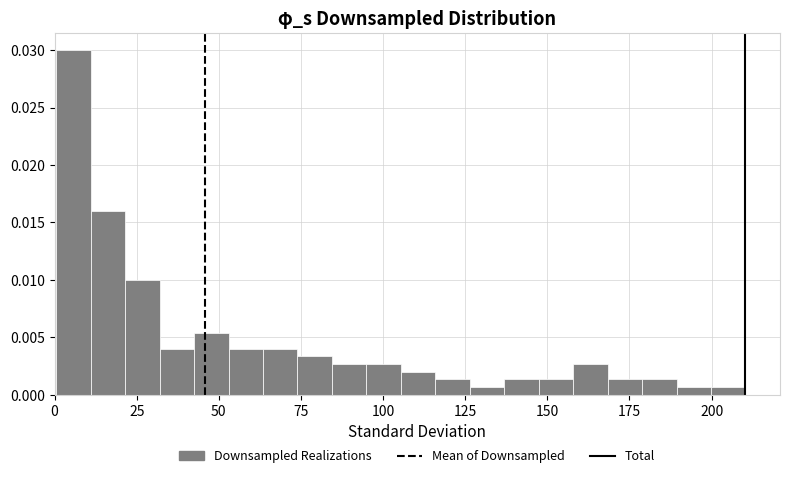

Read against the x-axis, roughly where is the centre of the tallest bar?

5